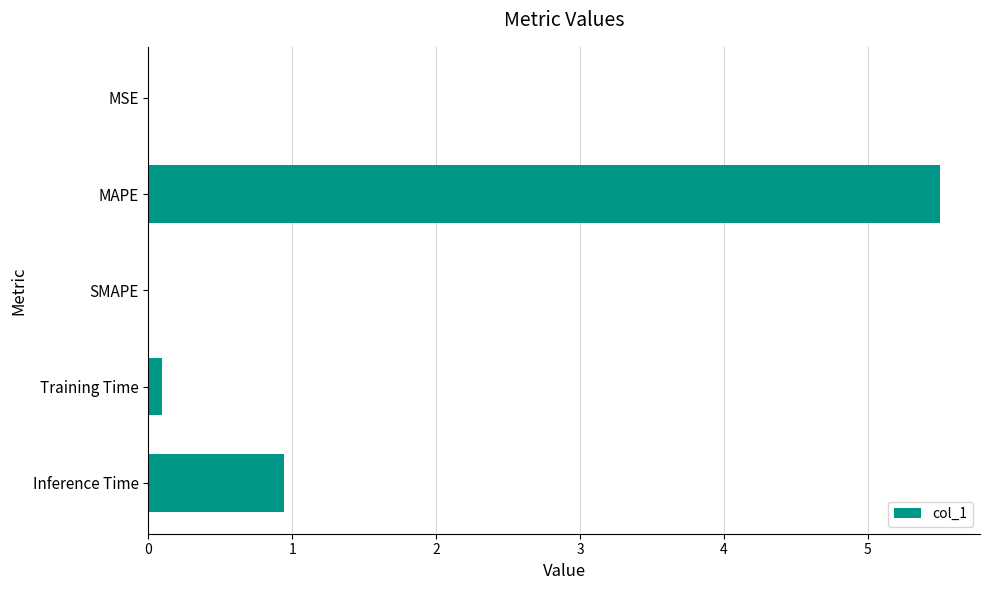

What is the change in value from MAPE to SMAPE?

-5.5